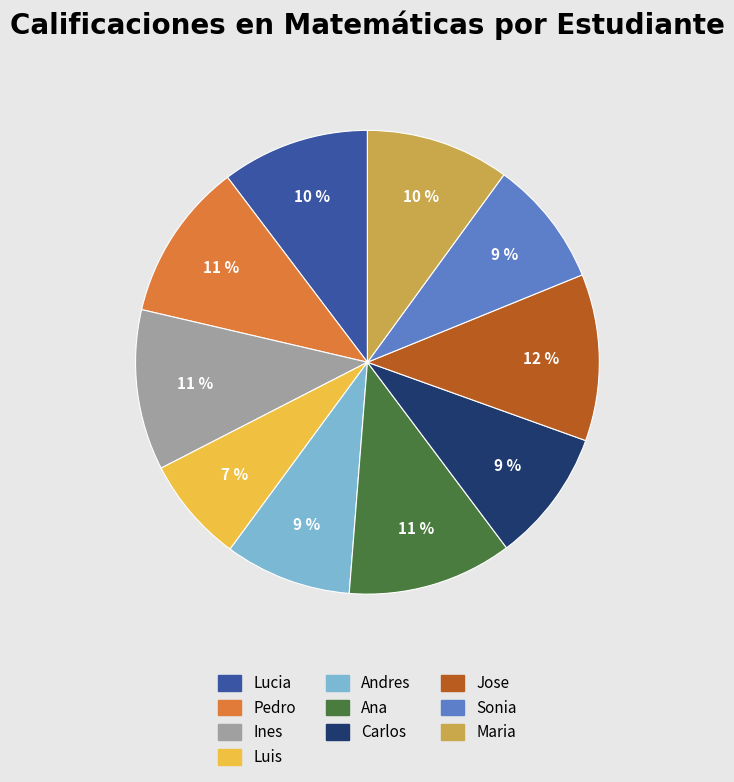

Do Maria and Ines together represent more than half of the pie?

No